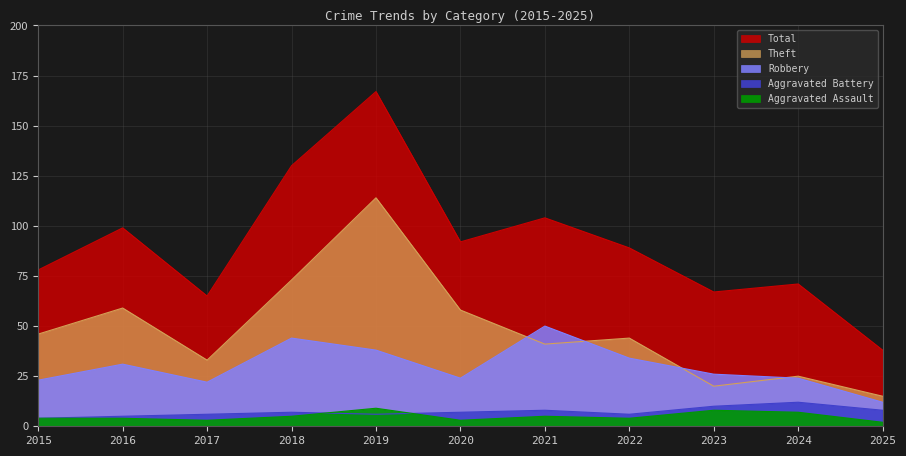

Reading right to left, transcribe all the data shown in this chart.

Theft: 15	25	20	44	41	58	114	73	33	59	46
Robbery: 12	24	26	34	50	24	38	44	22	31	23
Aggravated Battery: 8	12	10	6	8	7	6	7	6	5	4
Aggravated Assault: 2	7	8	4	5	3	9	5	3	4	4
Total: 38	71	67	89	104	92	167	130	65	99	78